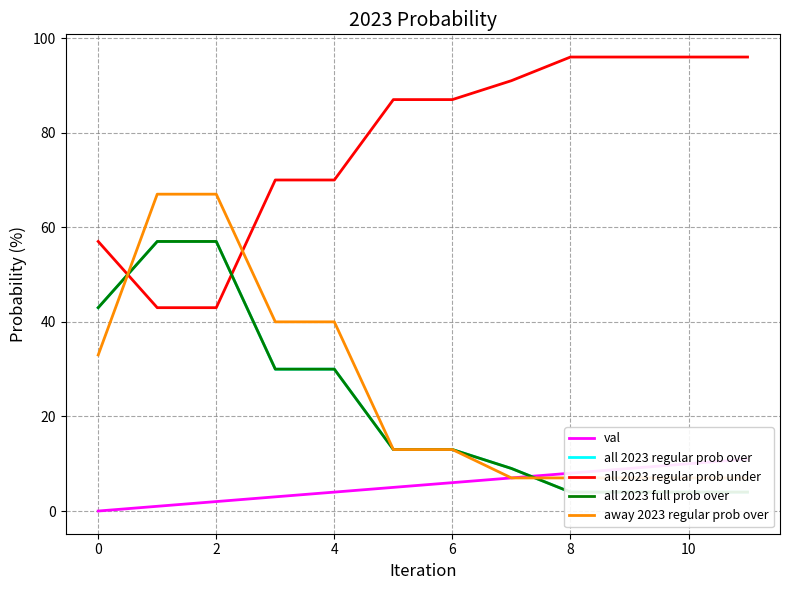

What is the maximum value for all 2023 regular prob under?

96